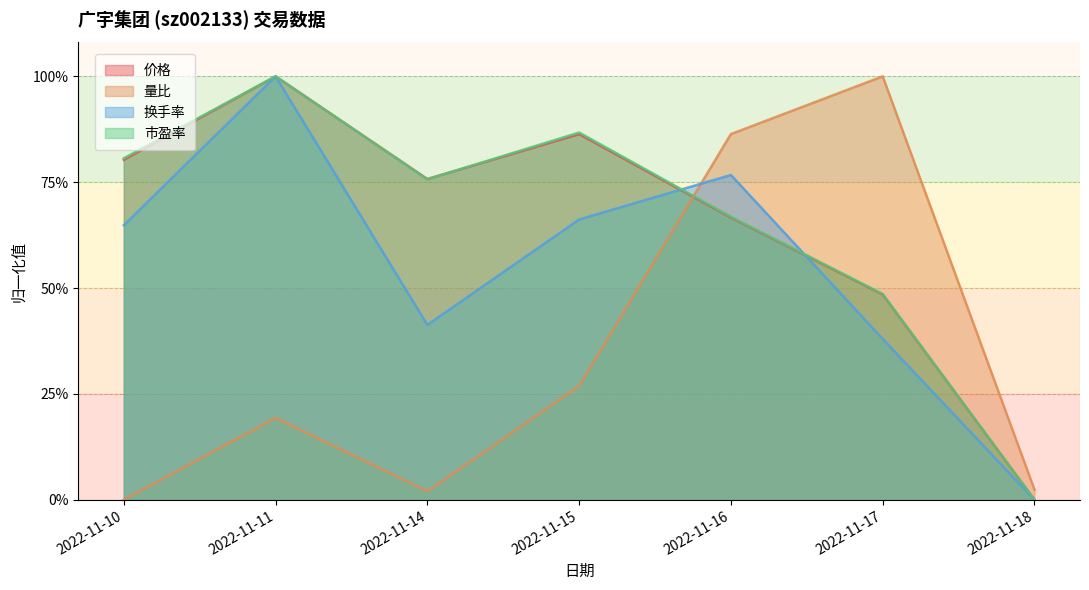

Which has a higher value, 2022-11-10 or 2022-11-17?

2022-11-10